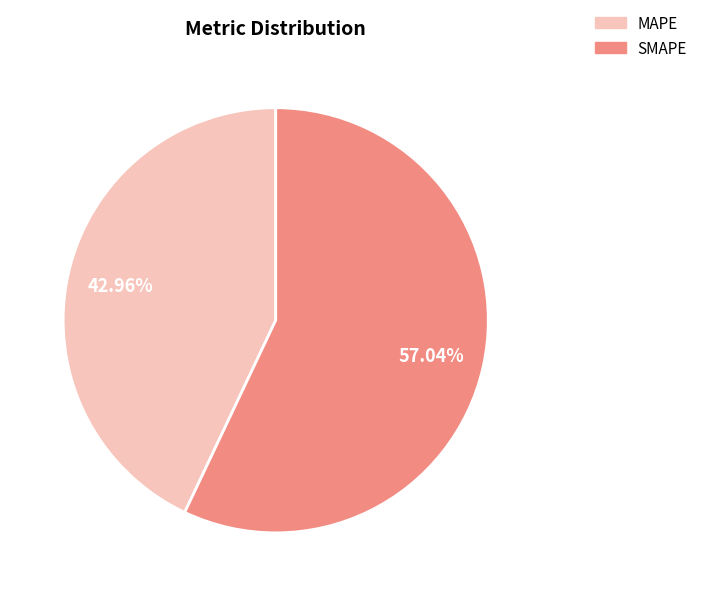

To the nearest percent, what portion does SMAPE represent?

57%